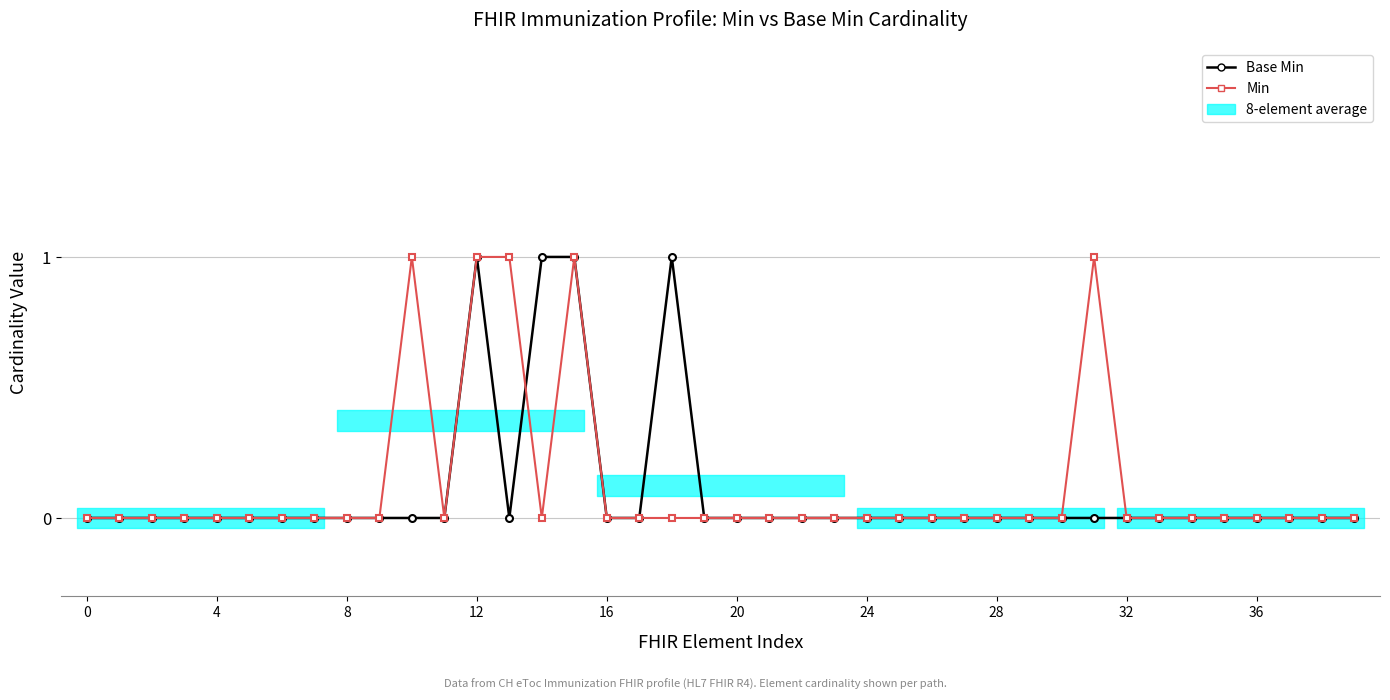

How many Base Min values are between 0 and 1?

40